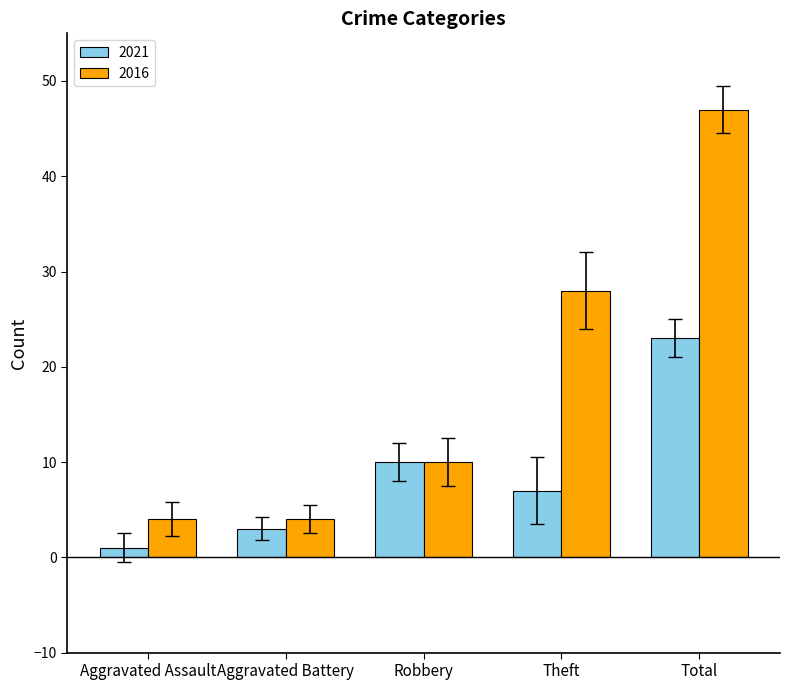

Reading left to right, what are all the values shown in this chart?

2021: 1	3	10	7	23
2016: 4	4	10	28	47